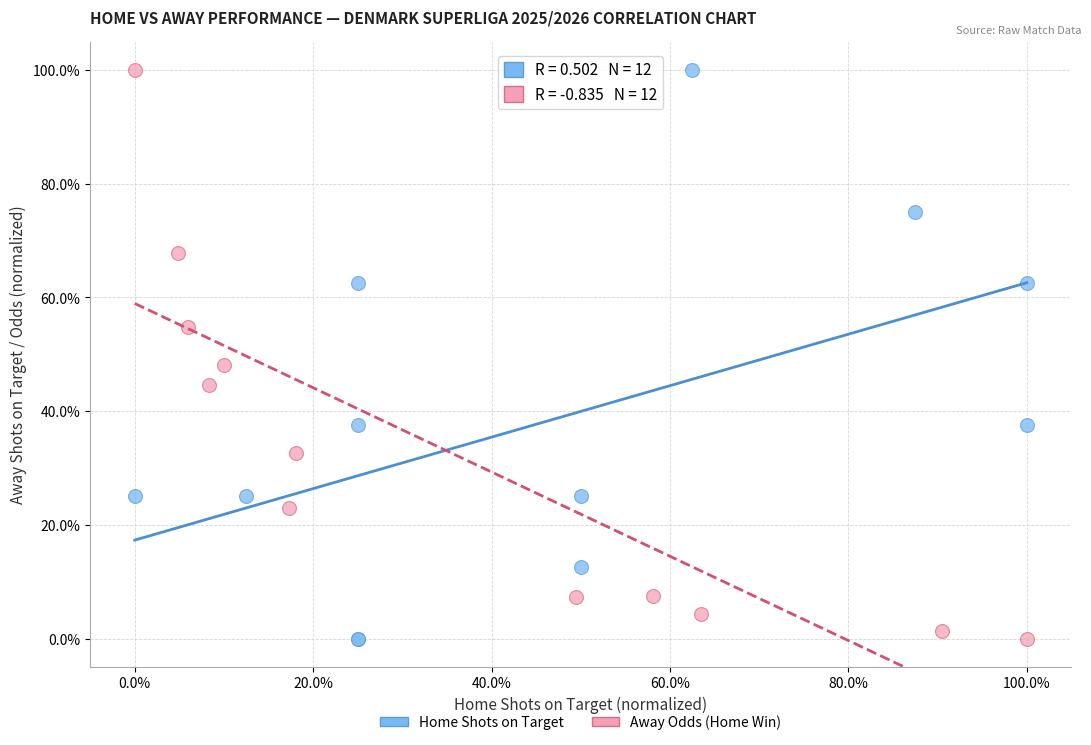

What are all the series names shown in the legend?

Home Shots on Target, Away Odds (Home Win)